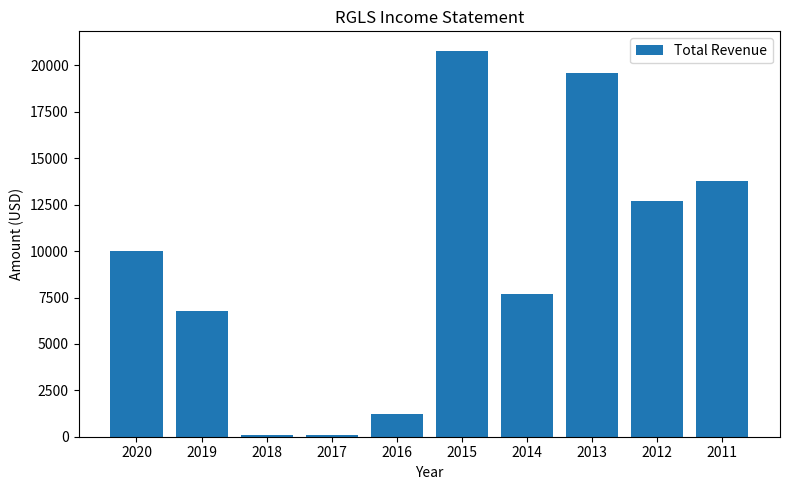

Reading right to left, transcribe all the data shown in this chart.

13800	12700	19600	7700	20800	1200	100	100	6800	10000